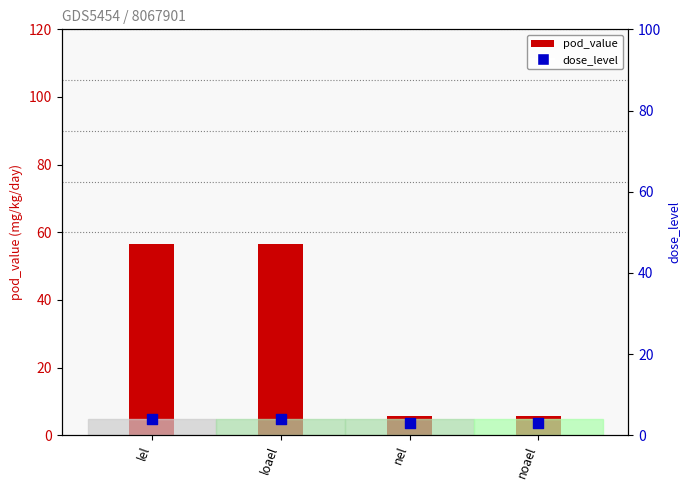

Is the value of pod_value at lel greater than the value of dose_level at noael?

Yes